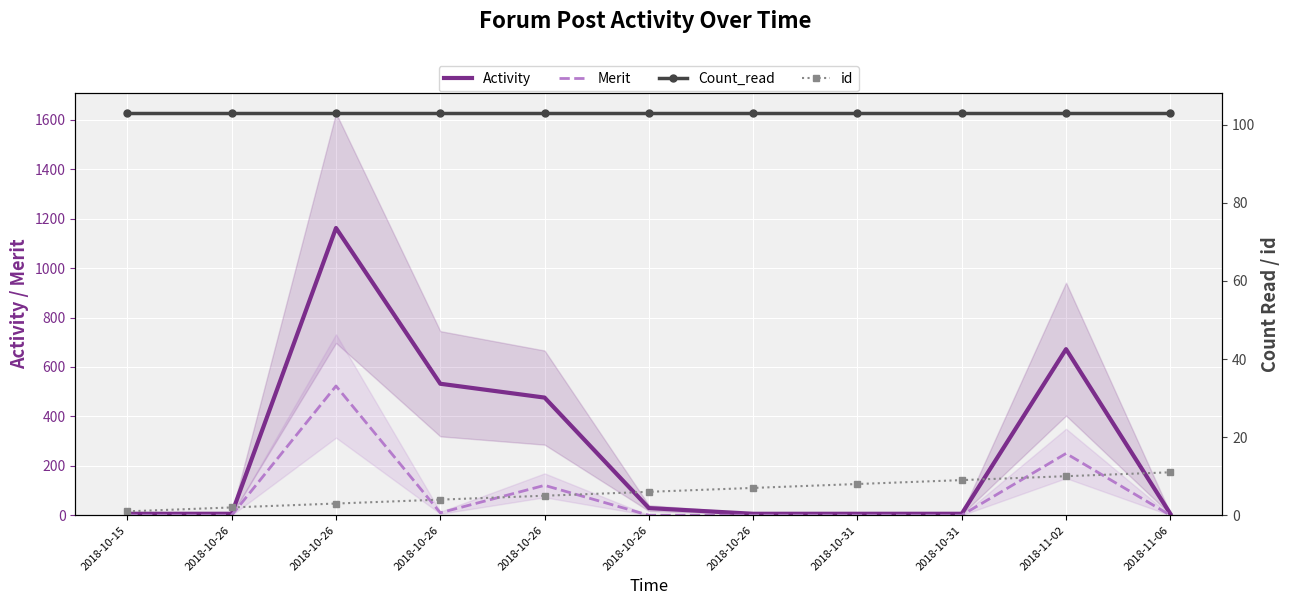

At which label does Count_read reach its minimum?

2018-10-15